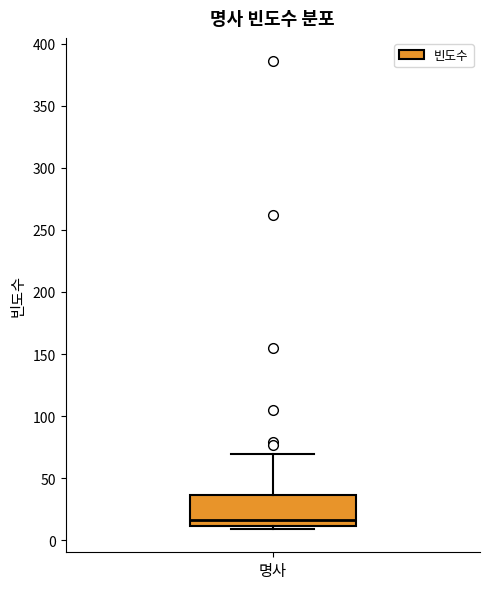

Read this box plot against the y-axis: the position of the median line, the range covered by the box, and the ends of both whiskers. The values are not printed on the chart, so give them approximately, as read against the axis.

median 15, box 10 to 35, whiskers 10 (just below the box's lower edge) to 70